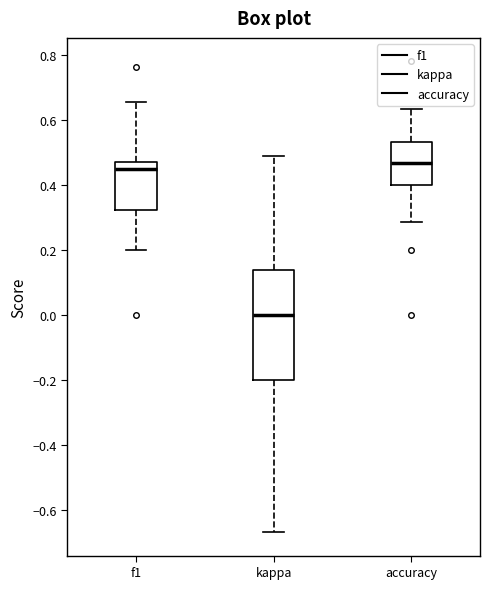

Where does the upper whisker of the box for f1 end on the y-axis? The values are not printed on the chart, so give them approximately, as read against the axis.

0.66